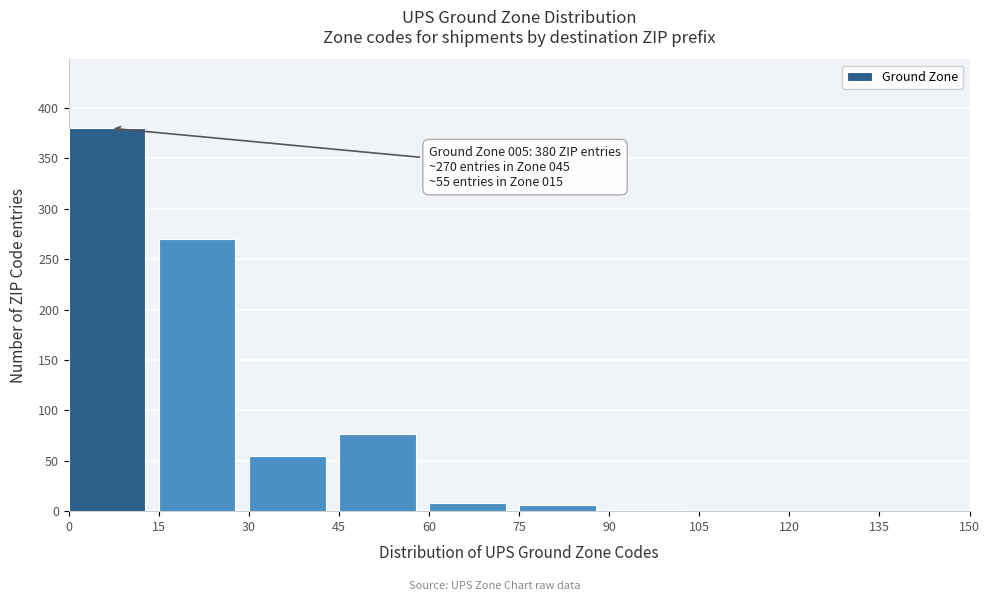

Which range on the x-axis has the tallest bar?

0 to 15